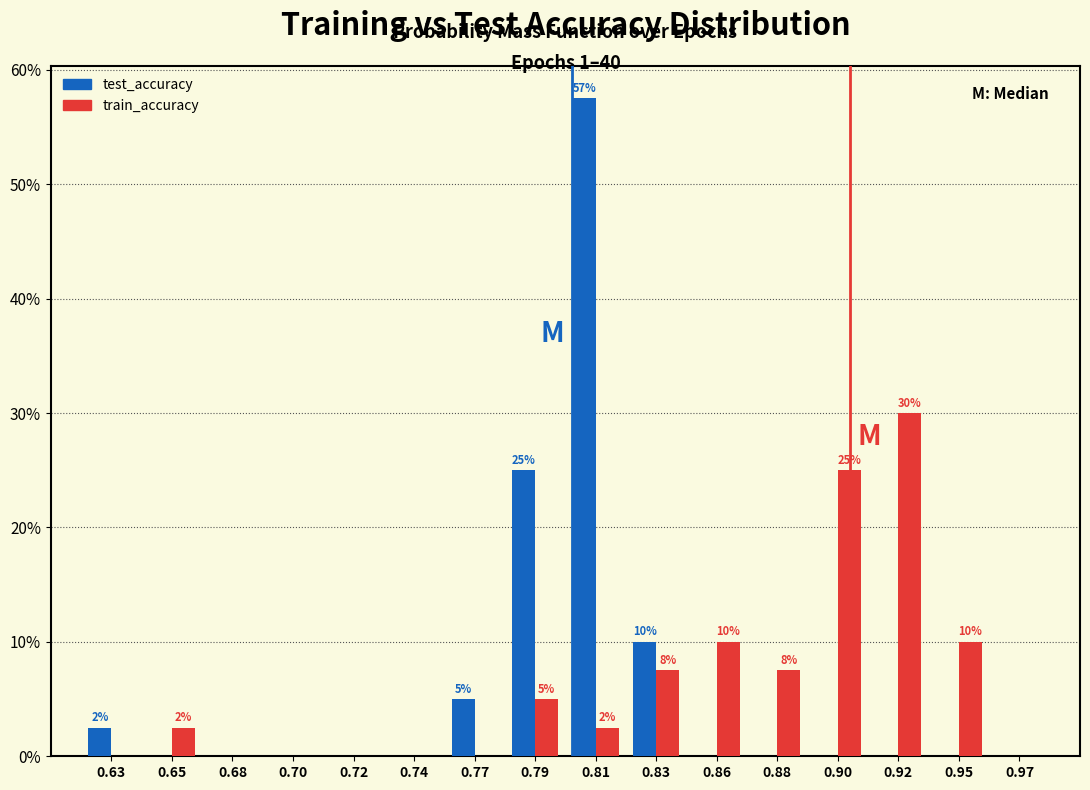

In the train_accuracy series, which range on the x-axis has the tallest bar?

0.915 to 0.935